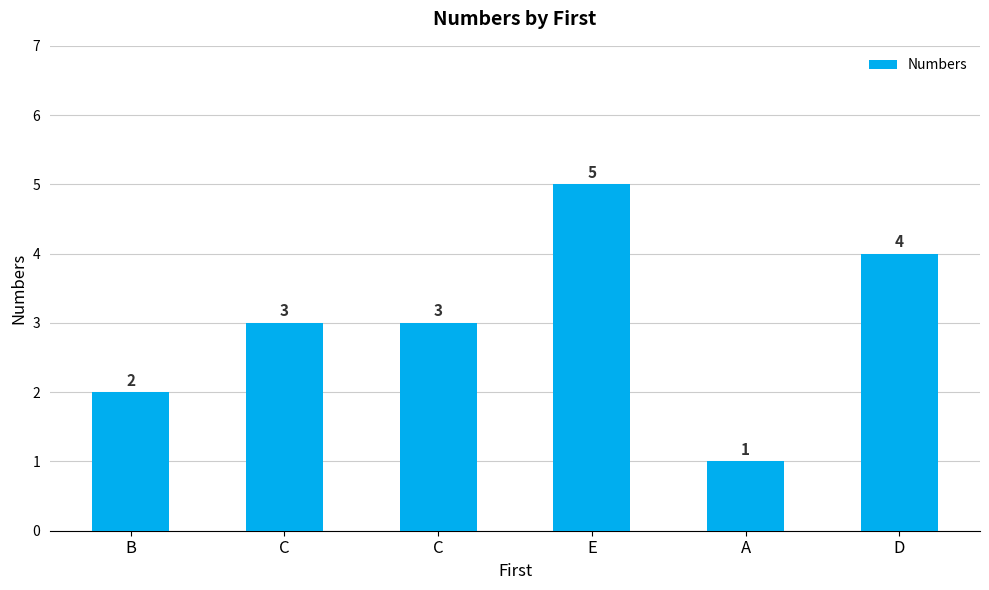

How many categories are shown in the chart?

6